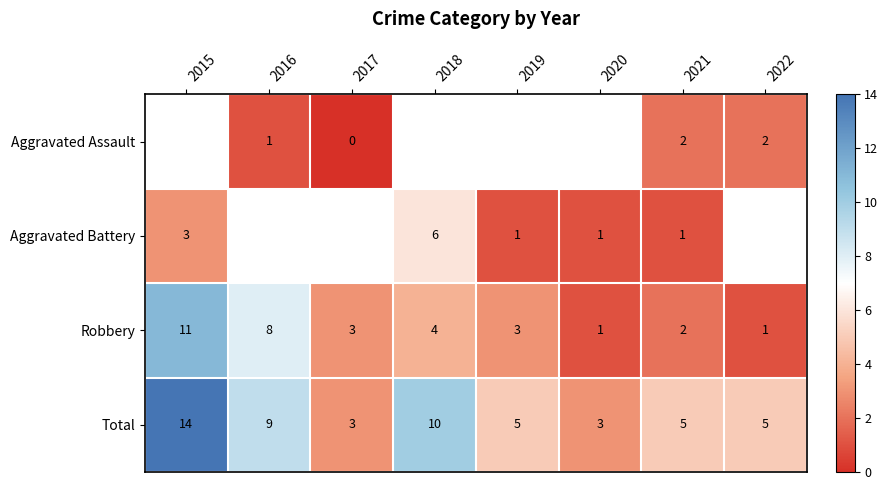

What is the difference between the highest and lowest values at 2021?

4